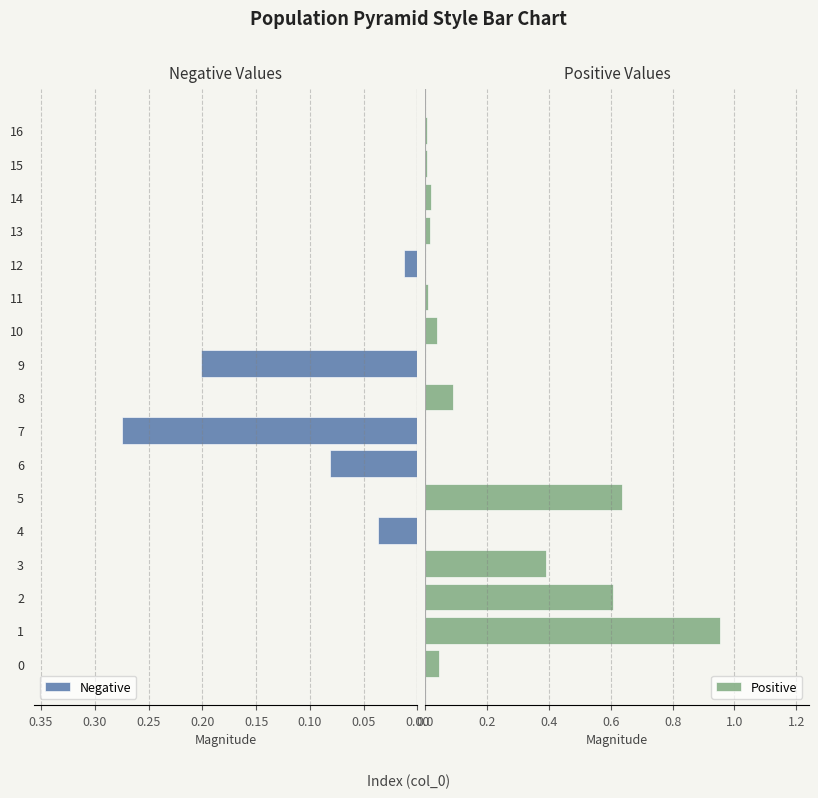

What is the difference between the highest and lowest values at 6?

0.1